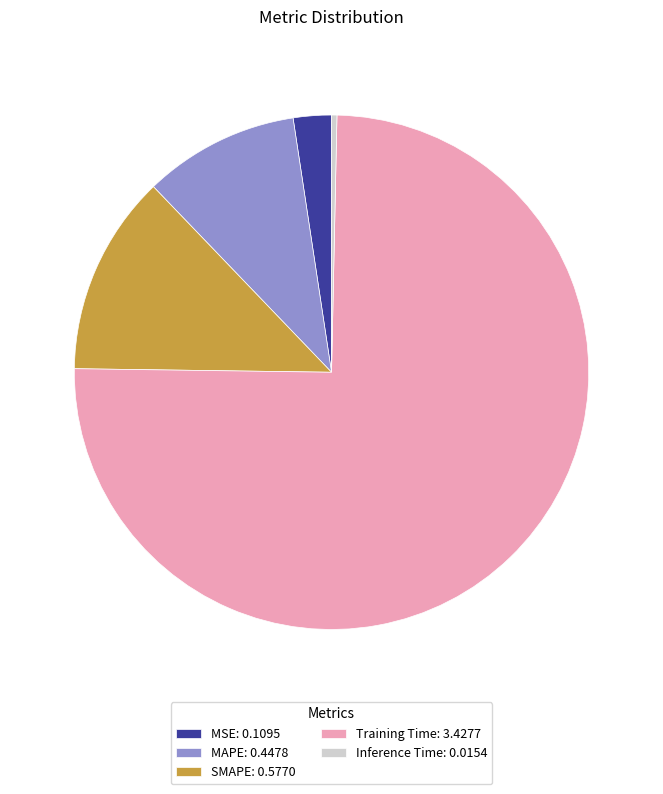

Count the number of slices in the pie.

5